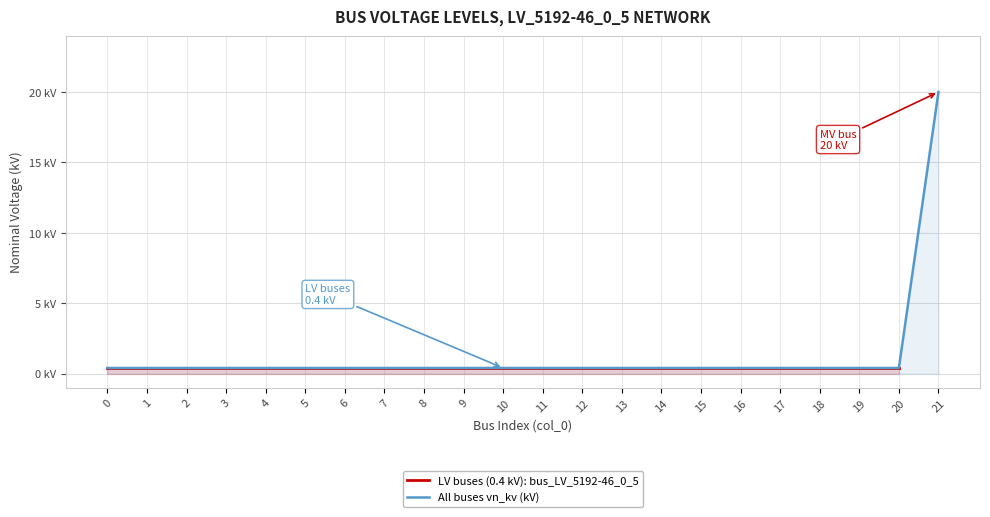

What is the difference between the maximum and minimum values?

19.6